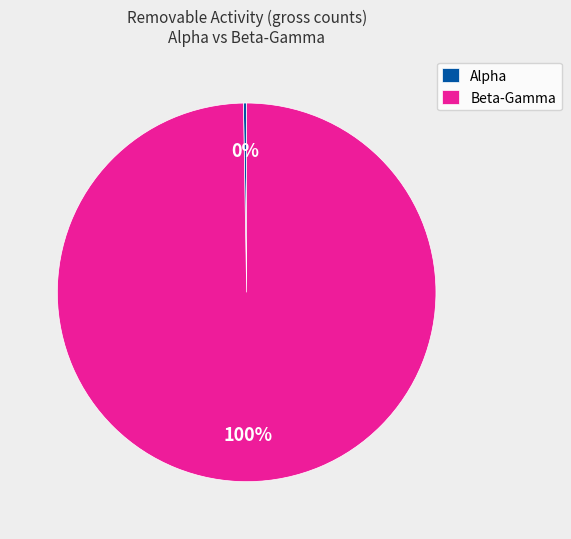

Which category accounts for the majority?

Beta-Gamma